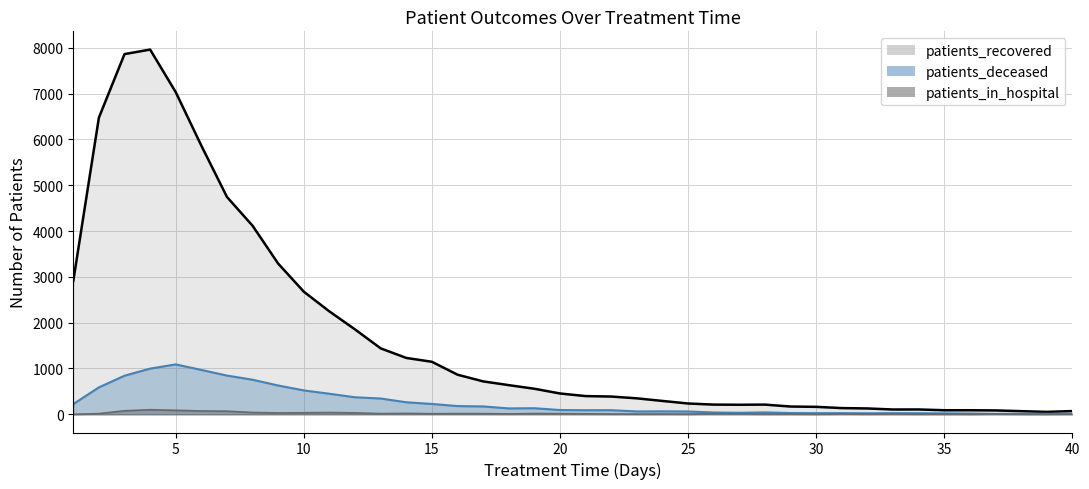

Which series has the largest total across all categories?

patients_recovered